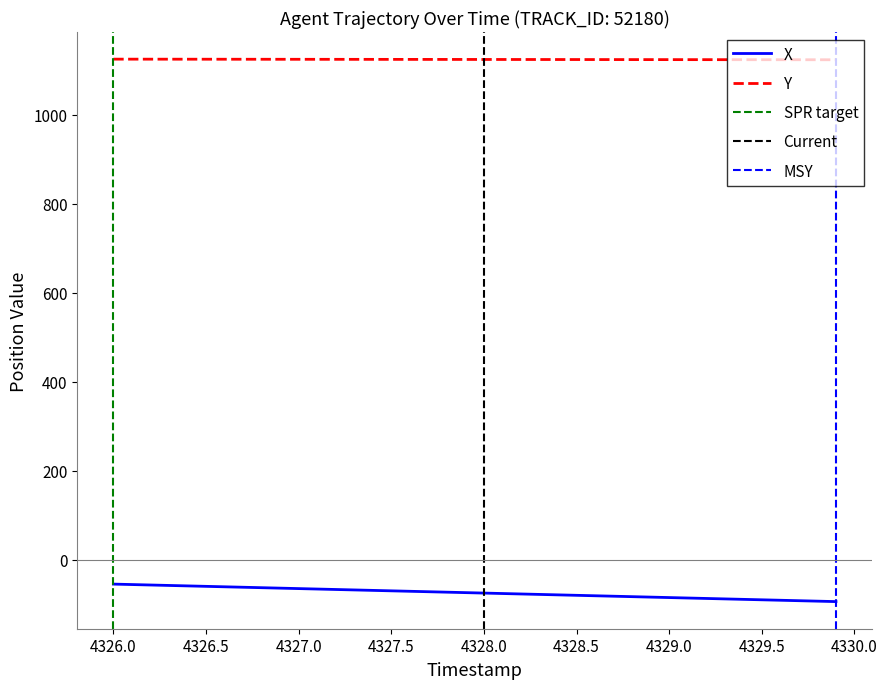

The value of X at 4327.5 is -69.8. True or false?

True